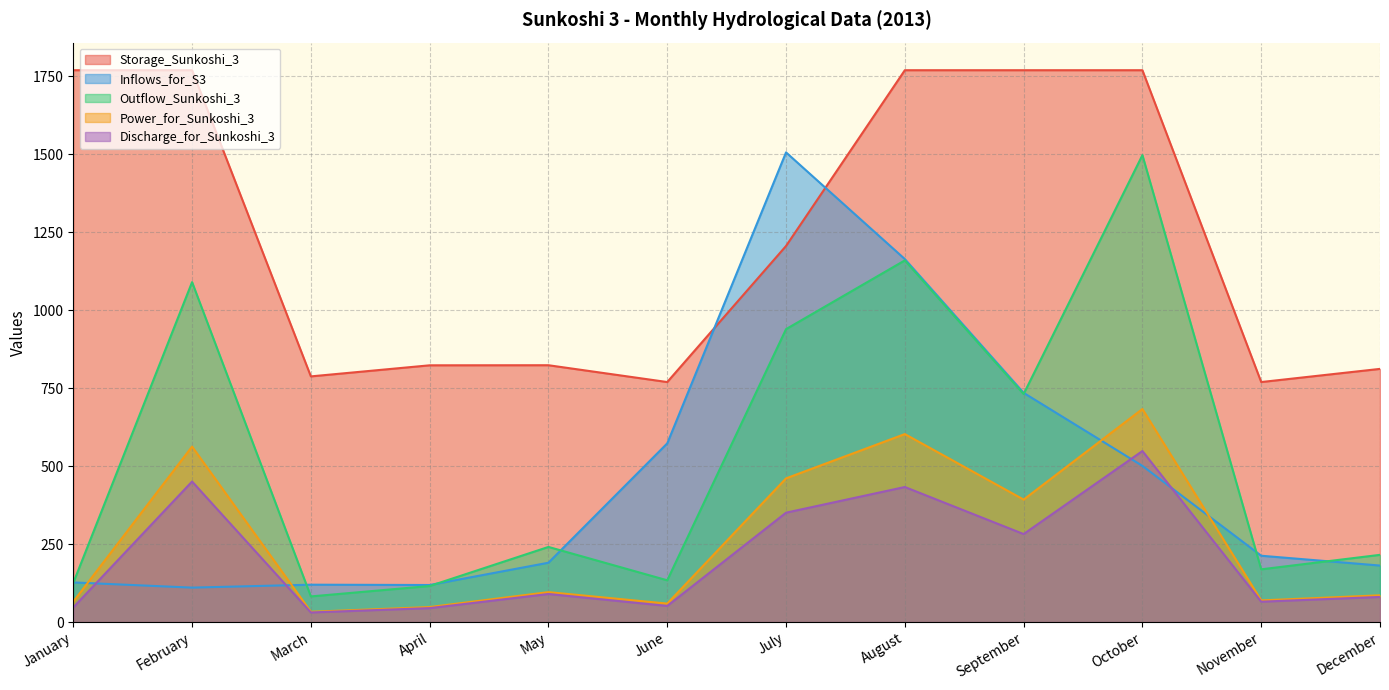

Rank the categories by Power_for_Sunkoshi_3 value from lowest to highest.

March, April, June, January, November, December, May, September, July, February, August, October